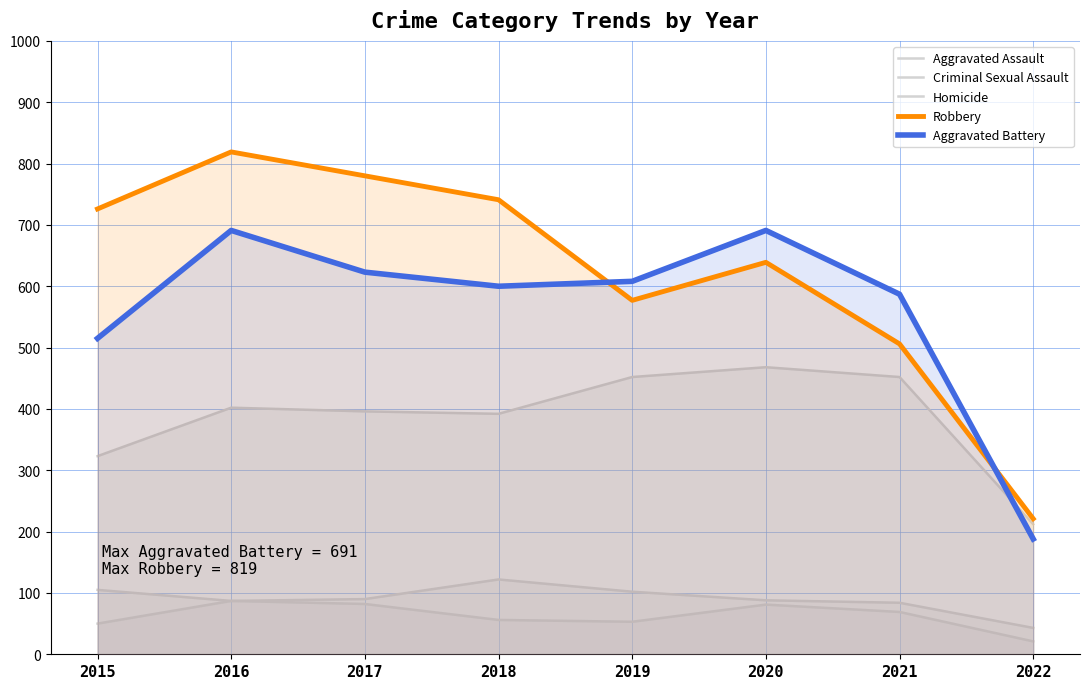

True or false: Robbery and Homicide cross at least once.

False